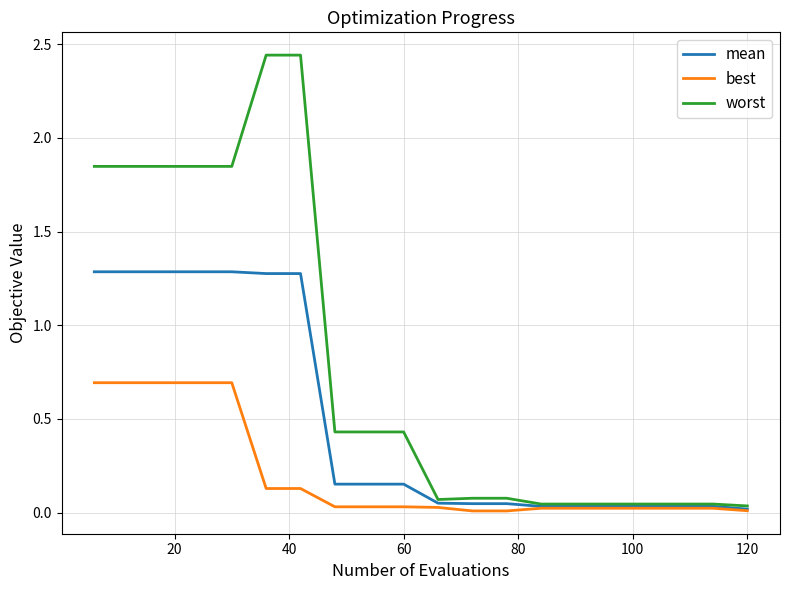

What is the sum of all mean values?

9.8